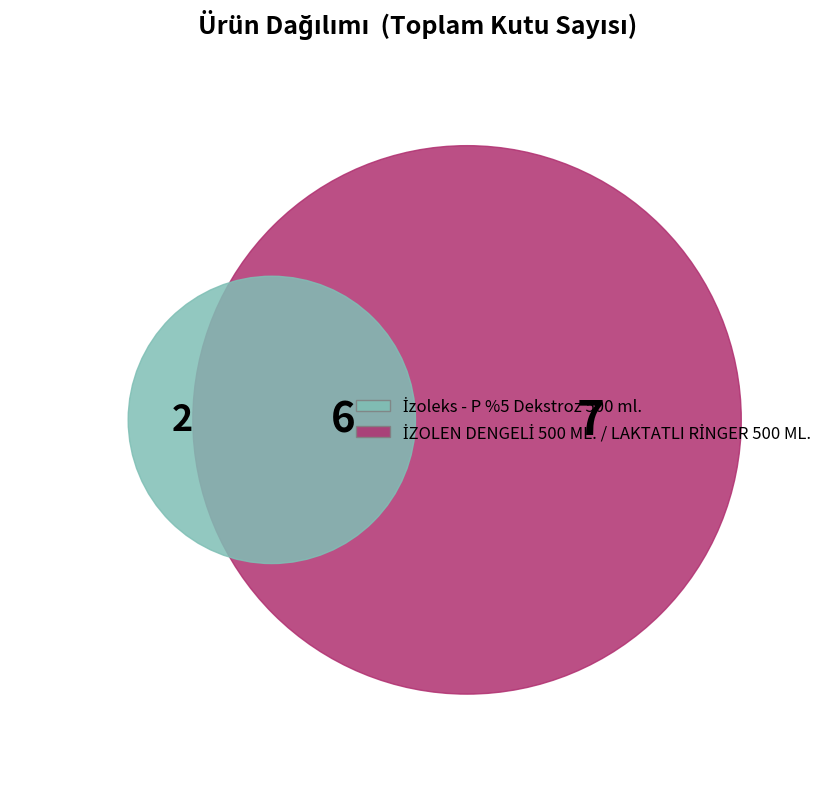

Which slice is the smallest?

İzoleks - P %5 Dekstroz 500 ml.